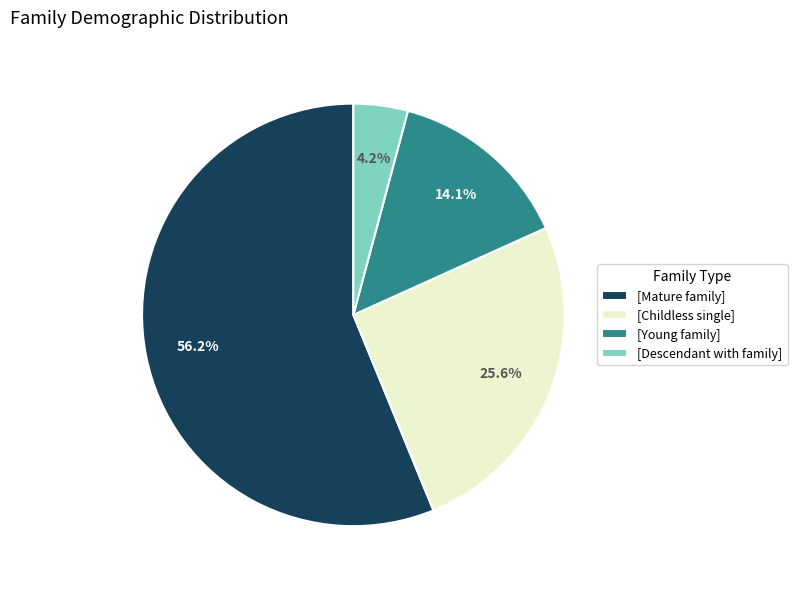

How many segments does this pie chart have?

4